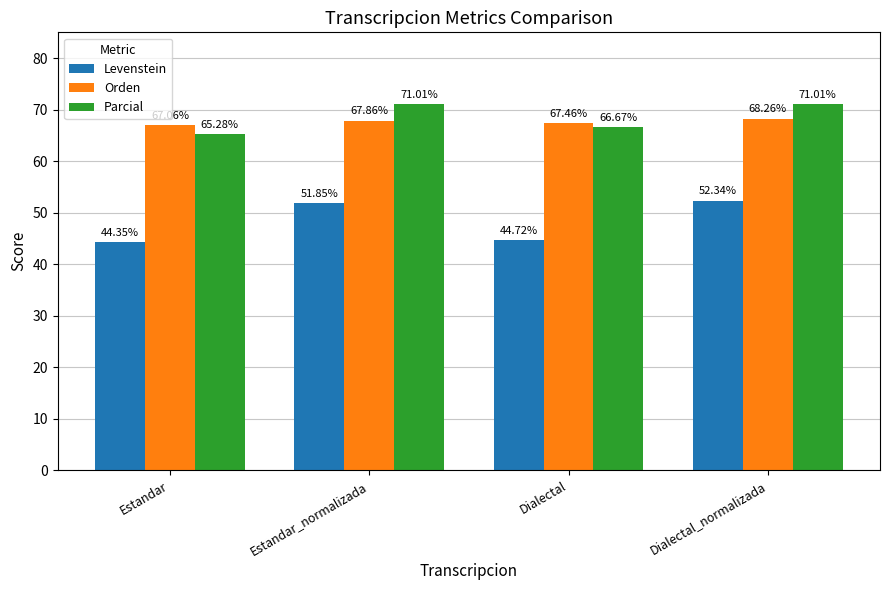

What is the total value across all series at Estandar_normalizada?

190.7